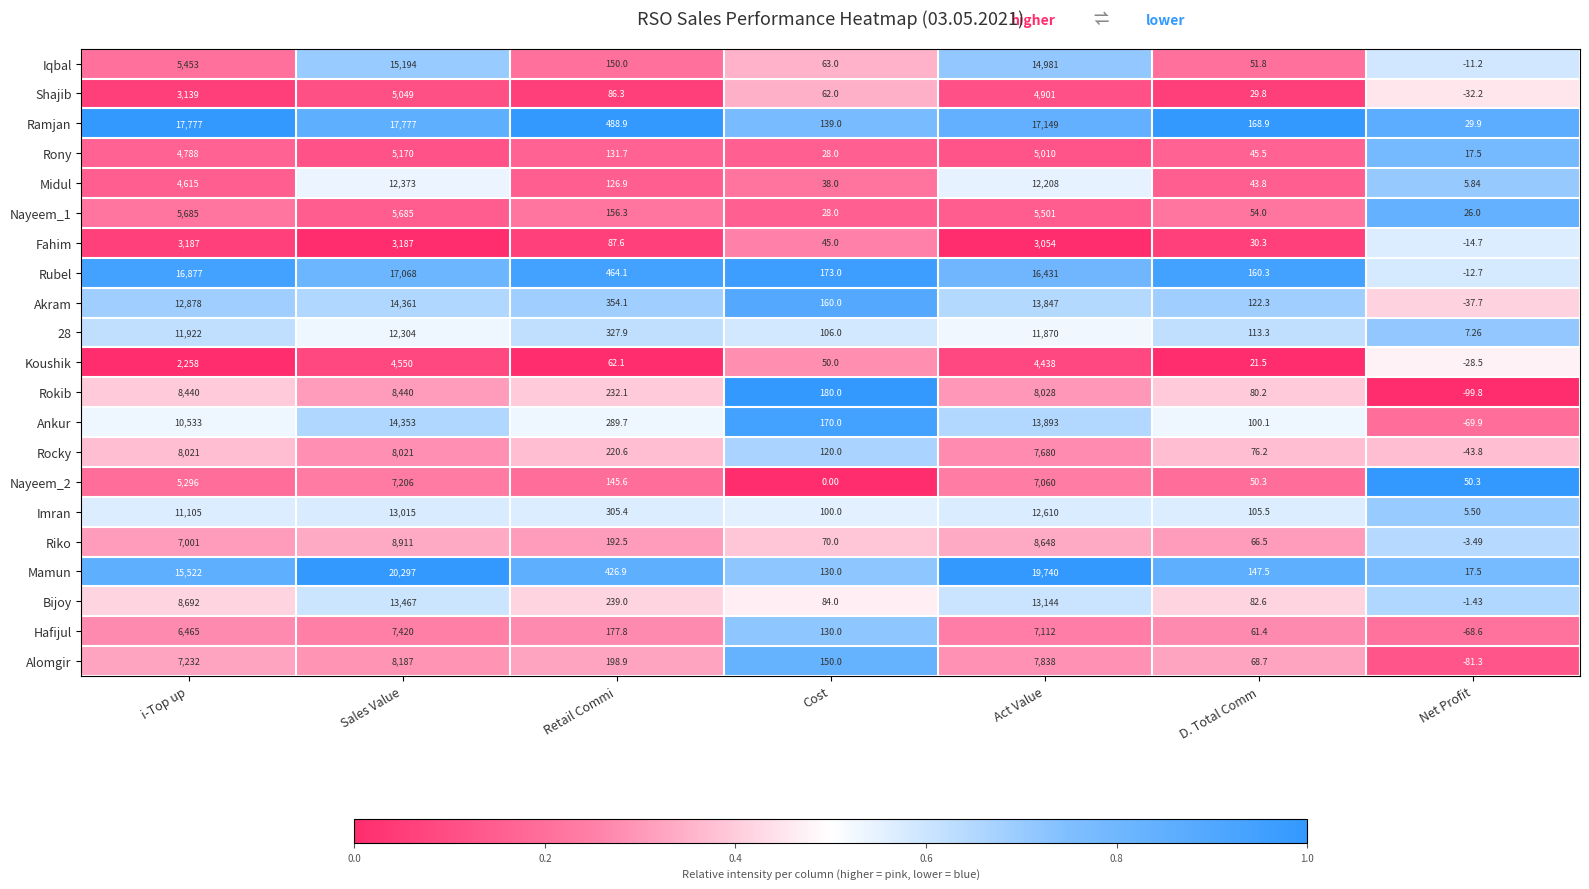

At Retail Commi, list the series in order from smallest to largest.

Koushik, Shajib, Fahim, Midul, Rony, Nayeem_2, Iqbal, Nayeem_1, Hafijul, Riko, Alomgir, Rocky, Rokib, Bijoy, Ankur, Imran, 28, Akram, Mamun, Rubel, Ramjan